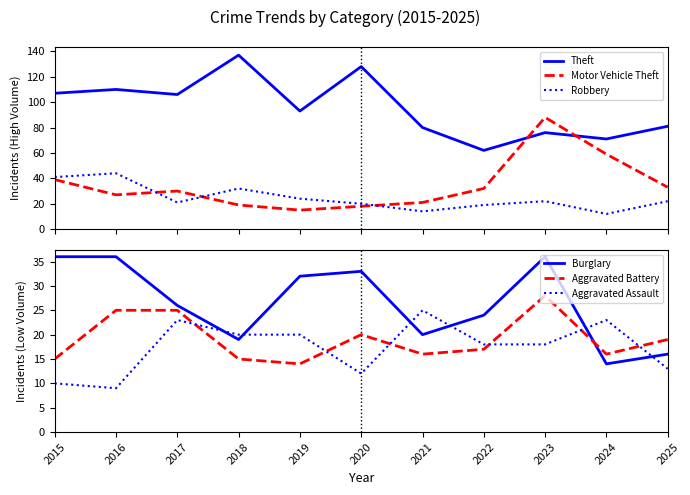

What is the value of the Burglary point at the 5th from the left?

32